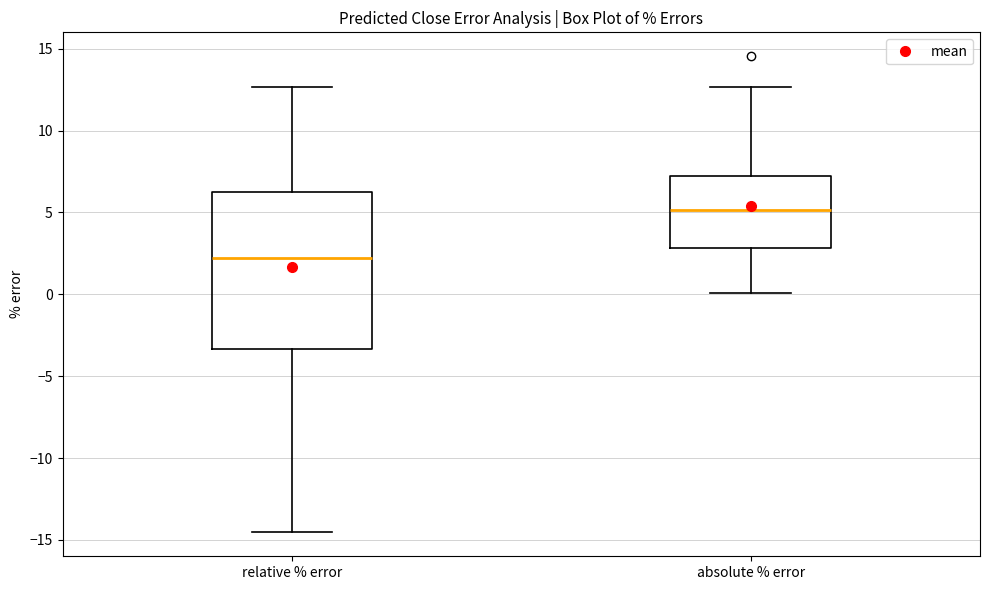

Comparing the boxes themselves (not the whiskers), which one is the tallest?

relative % error